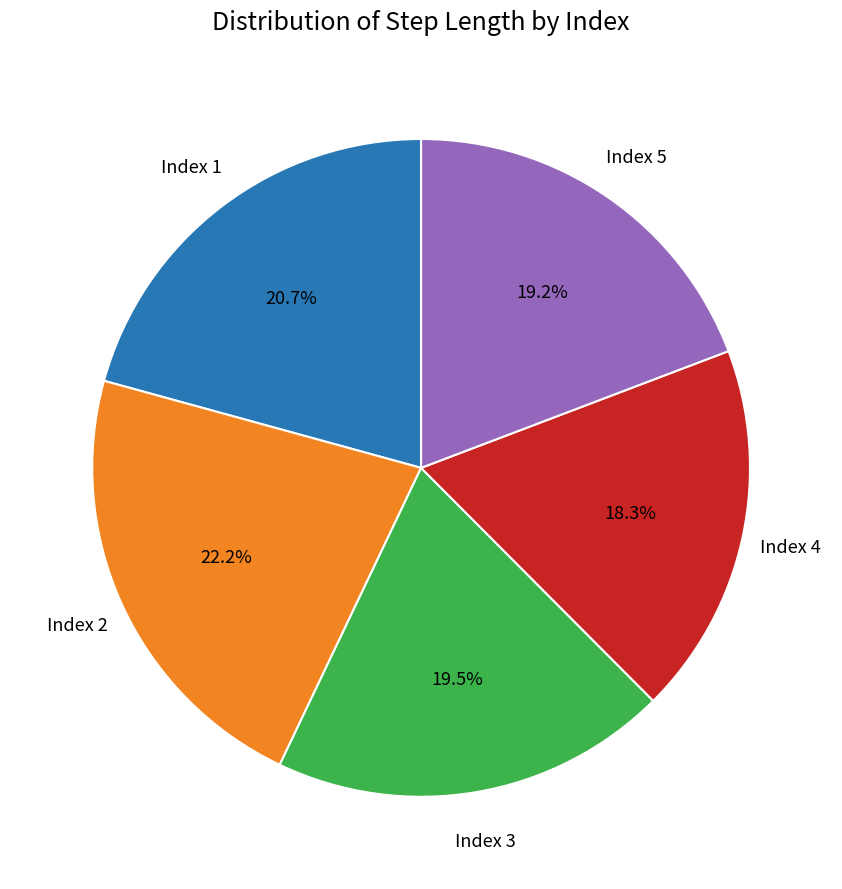

Does any single category account for the majority?

No